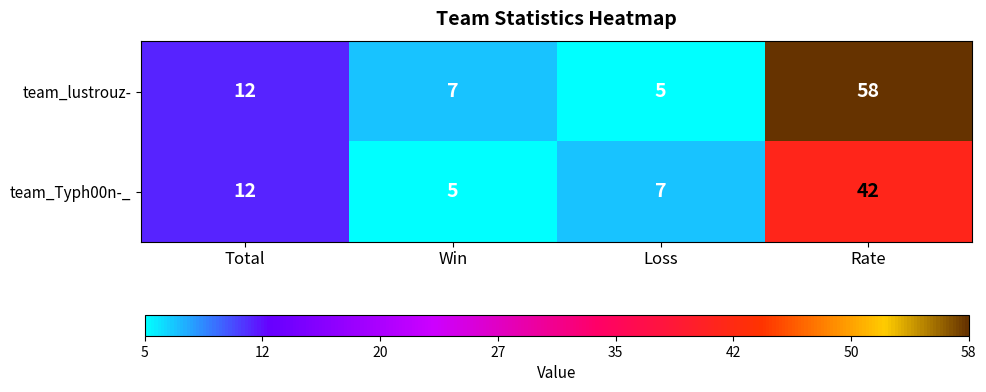

What is the minimum value shown in the chart?

5